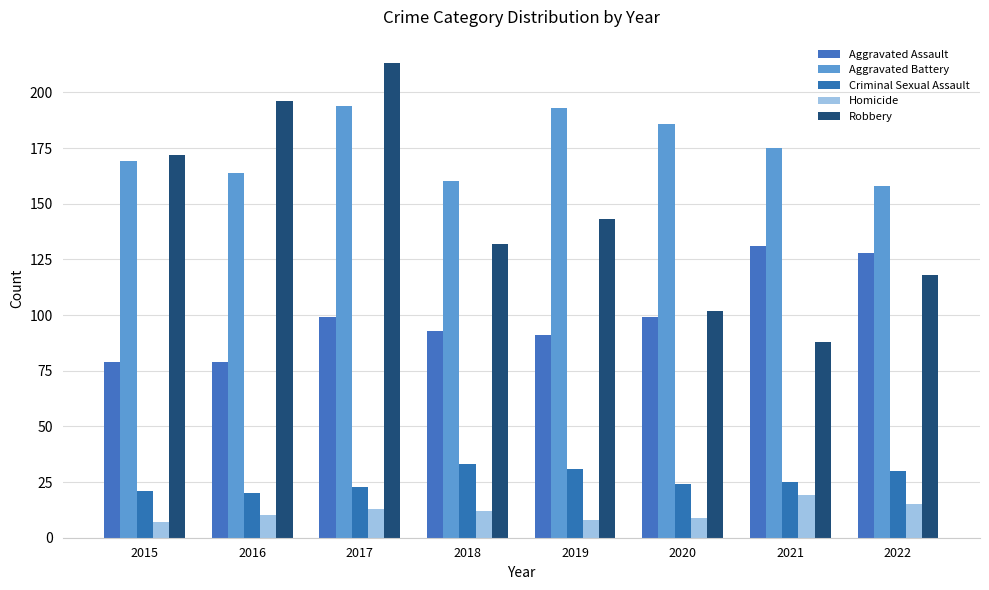

What is the lowest value of the Aggravated Battery series?

158